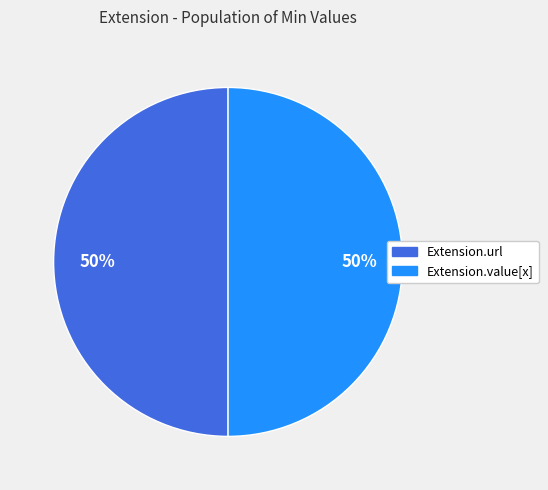

To the nearest percent, what is the average slice percentage?

50%